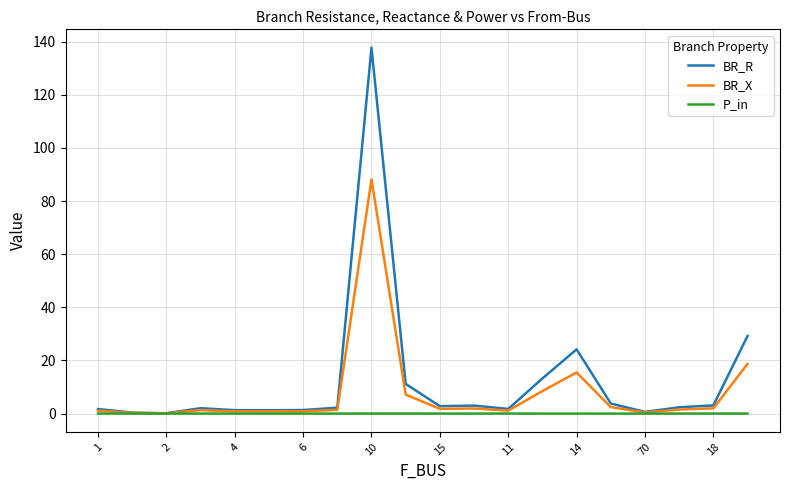

Does the chart have visible grid lines?

Yes